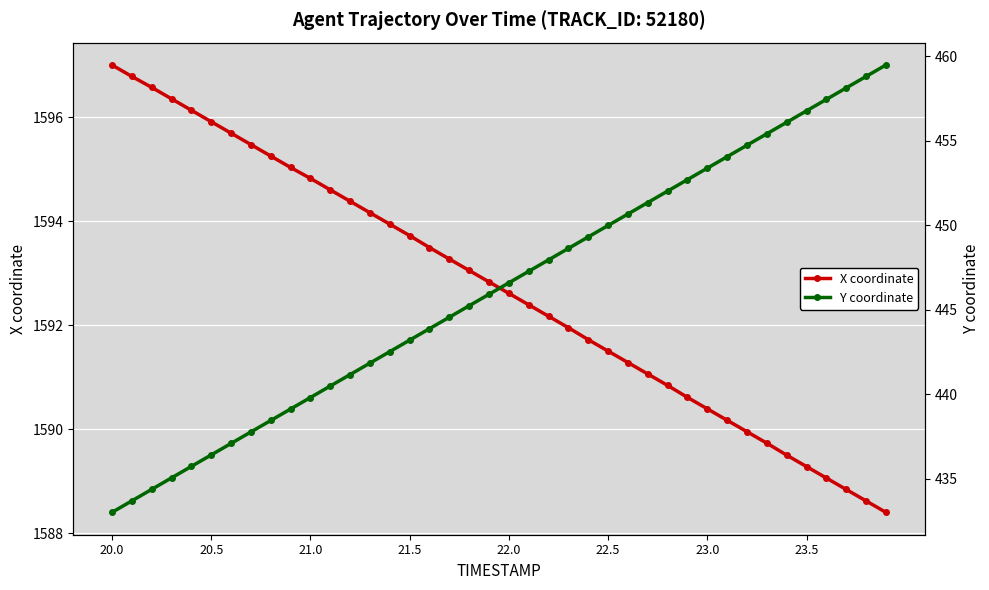

What is the value of the X coordinate point at the 2nd from the left?

1596.8